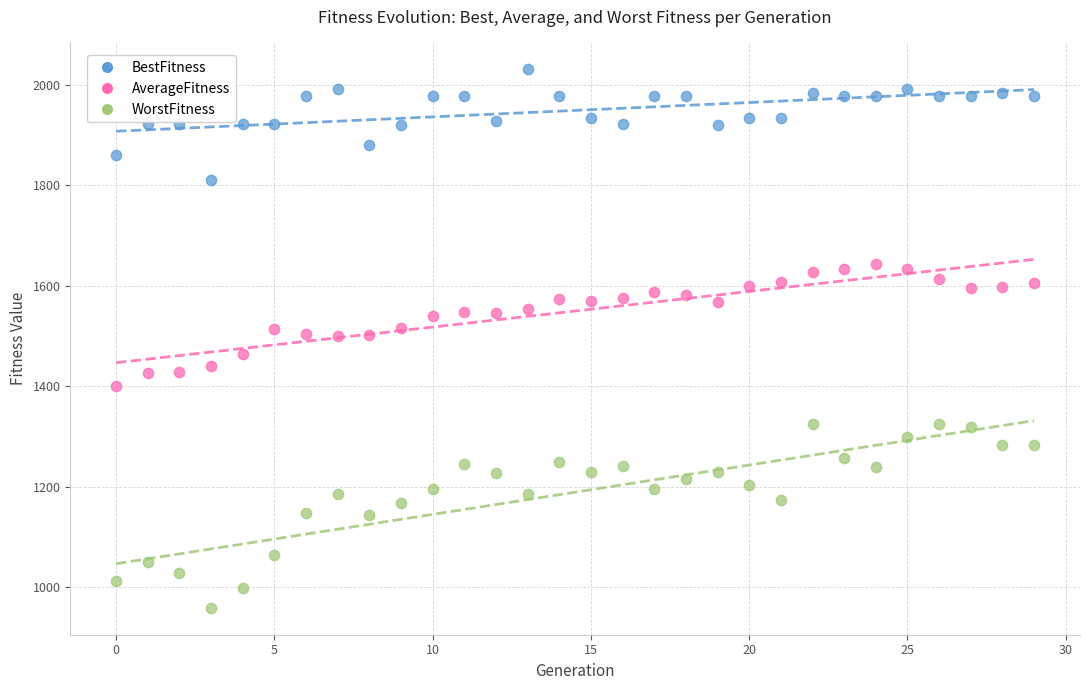

Which series has the largest Y range (max minus min)?

WorstFitness